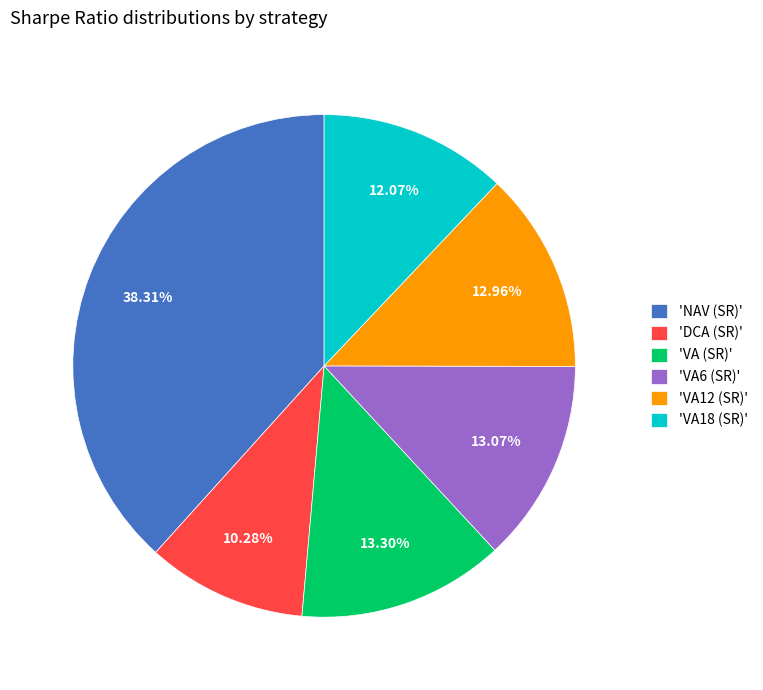

Is there any slice that represents more than half of the pie?

No